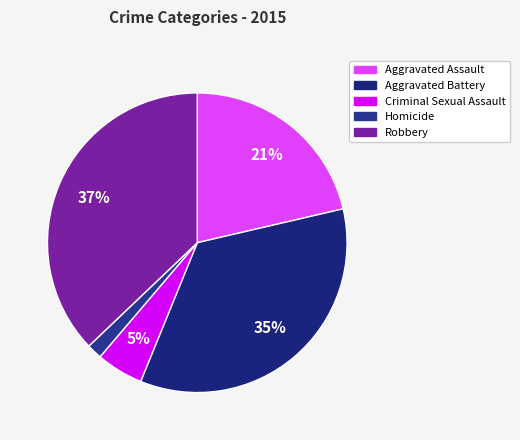

How many segments does this pie chart have?

5